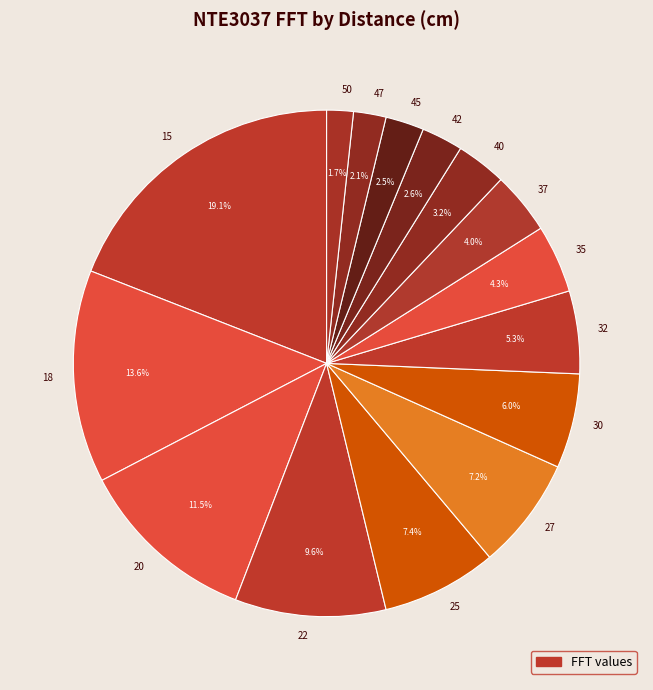

To the nearest percent, what portion does 15 represent?

19%